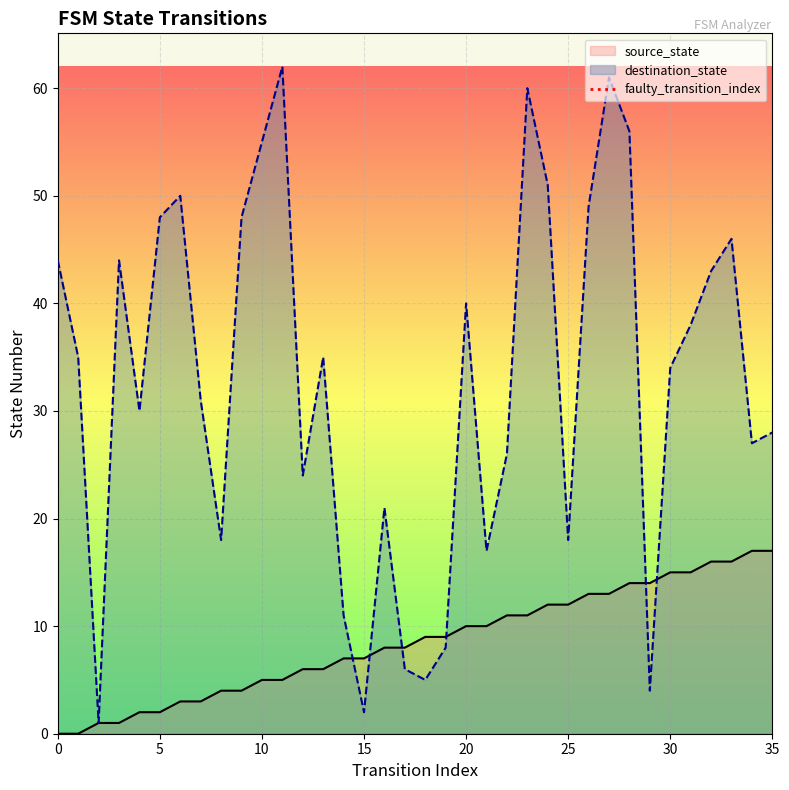

The destination_state series shows 42 at 35. True or false?

False